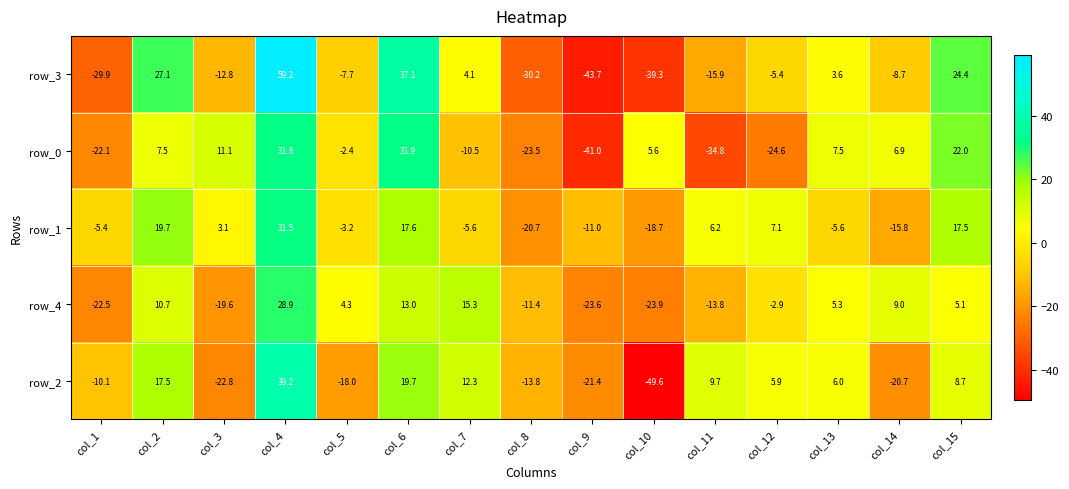

Rank the series at col_6 from lowest to highest value.

row_4, row_1, row_2, row_0, row_3